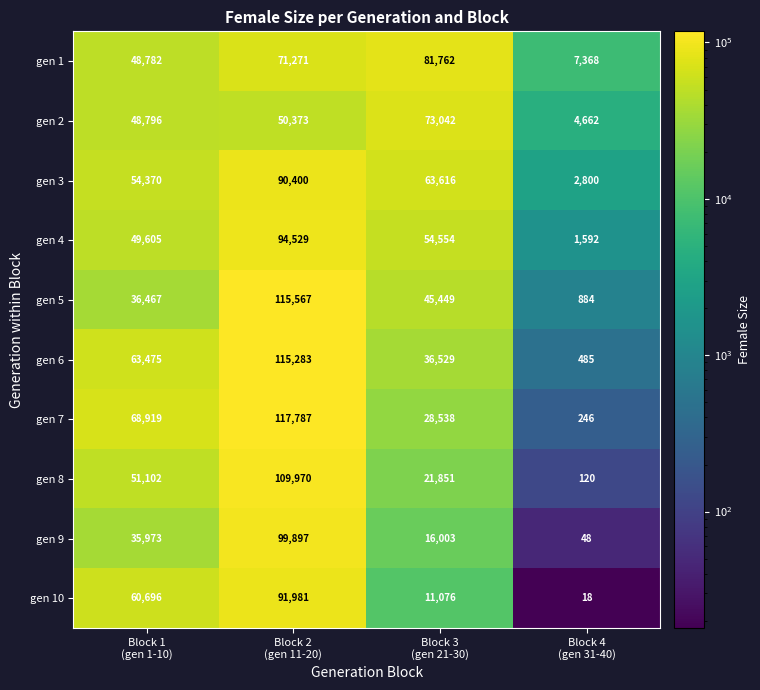

List the series in order of their peak value, lowest first.

gen 2, gen 1, gen 3, gen 10, gen 4, gen 9, gen 8, gen 6, gen 5, gen 7